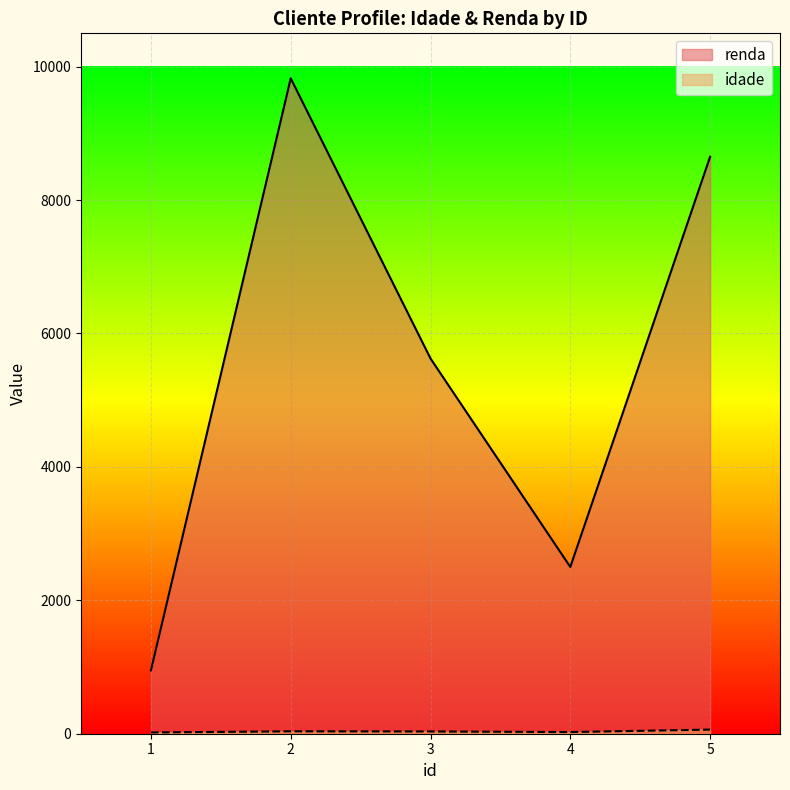

What is the difference between the maximum and minimum values in the idade series?

43